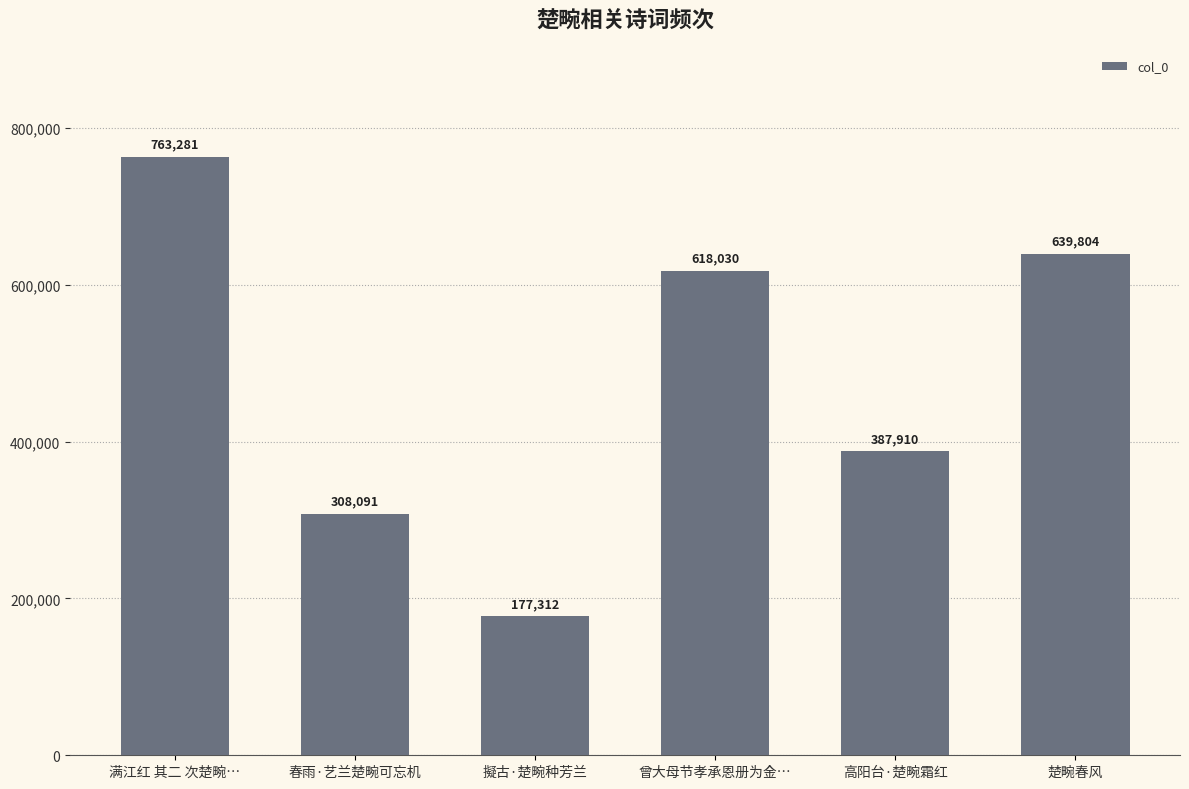

Read the value at 满江红 其二 次楚畹….

763281